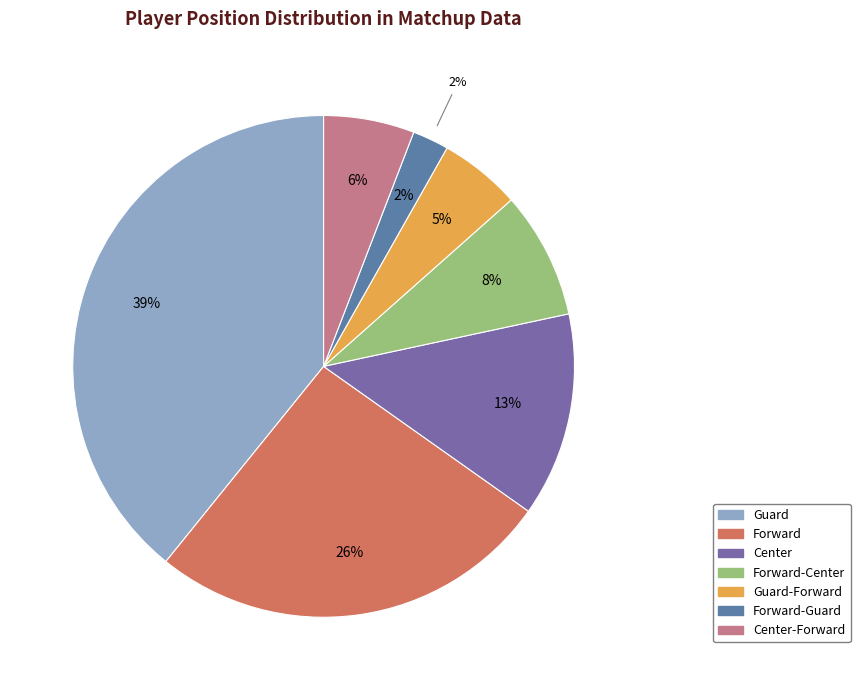

How many slices are in this pie chart?

7